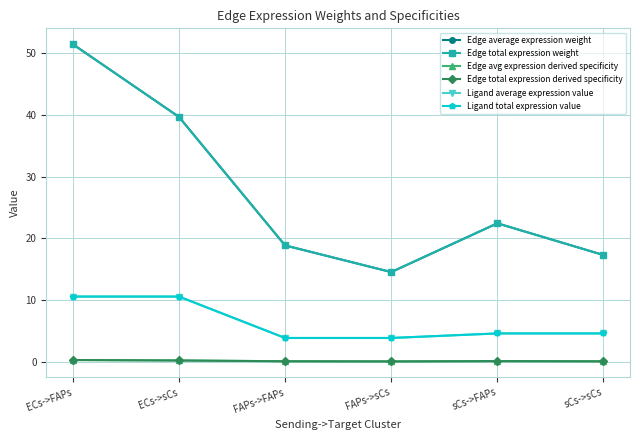

What is the minimum value shown in the chart?

0.1